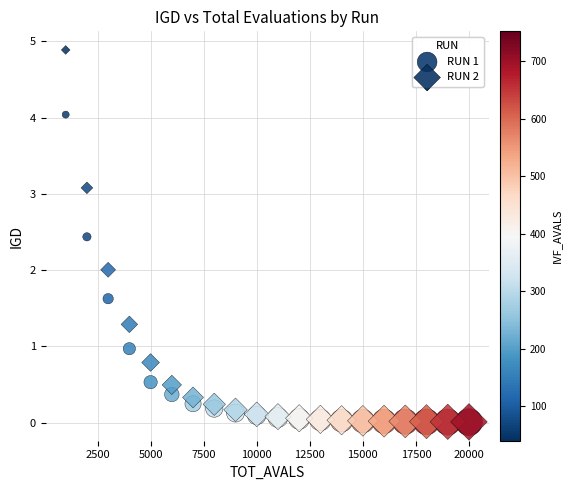

What are all the series names shown in the legend?

RUN 1, RUN 2